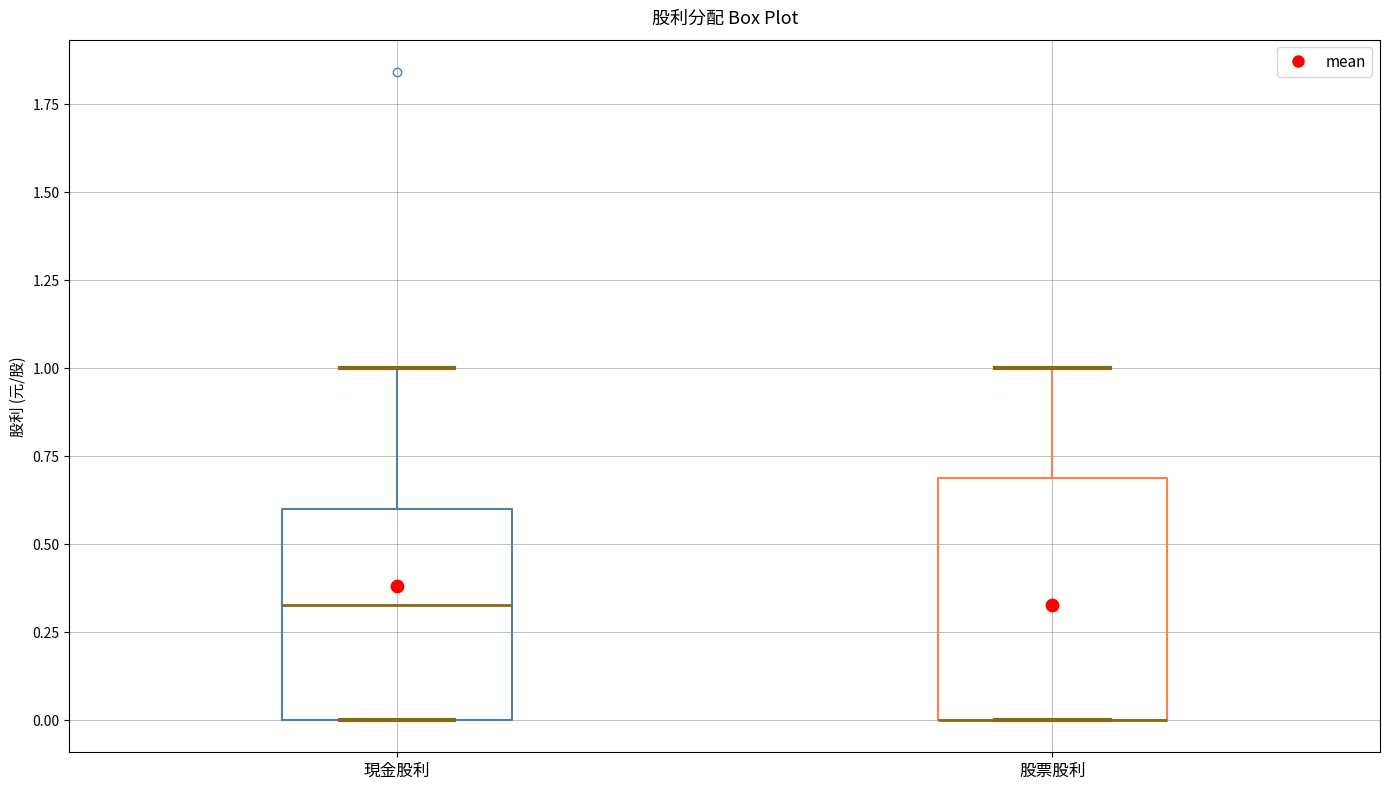

Where does the median line of the box for 現金股利 sit on the y-axis? The values are not printed on the chart, so give them approximately, as read against the axis.

0.35